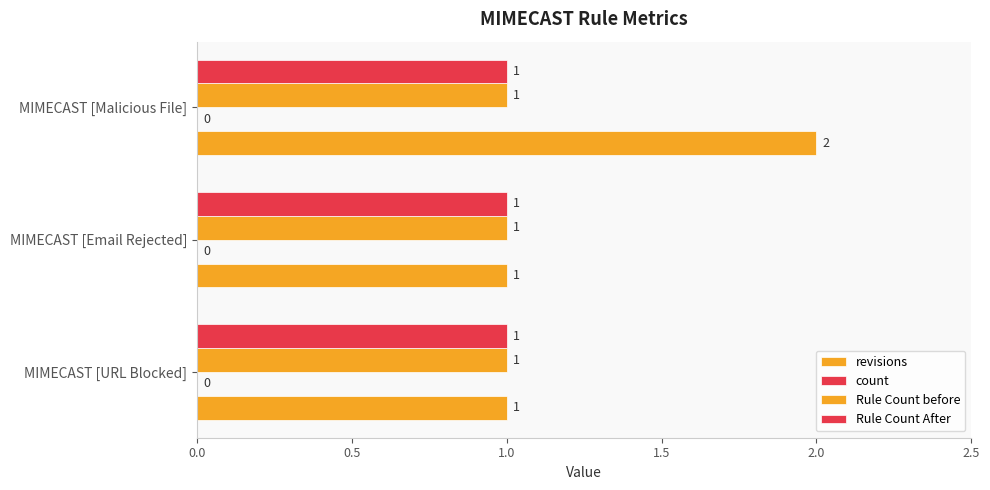

How many data points does each series have?

3